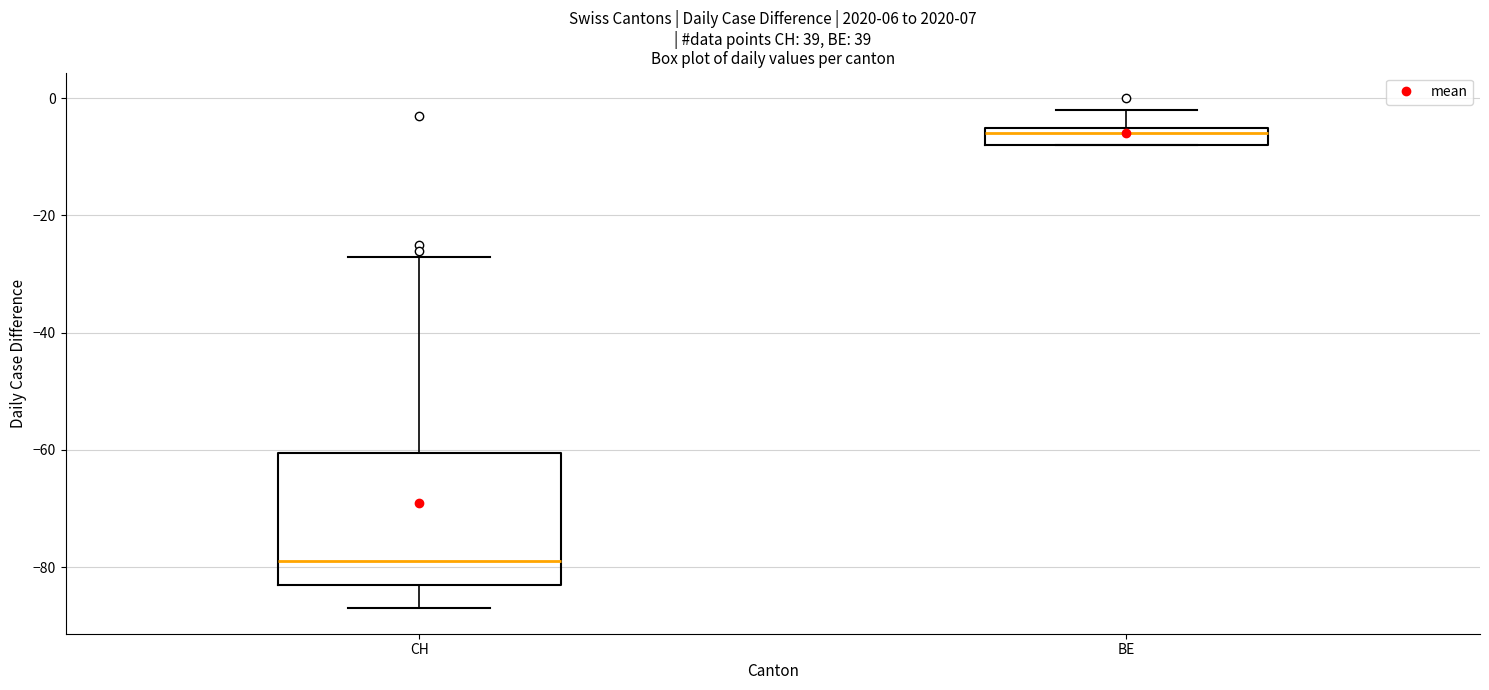

Which box is the tallest, from its lower edge to its upper edge?

CH